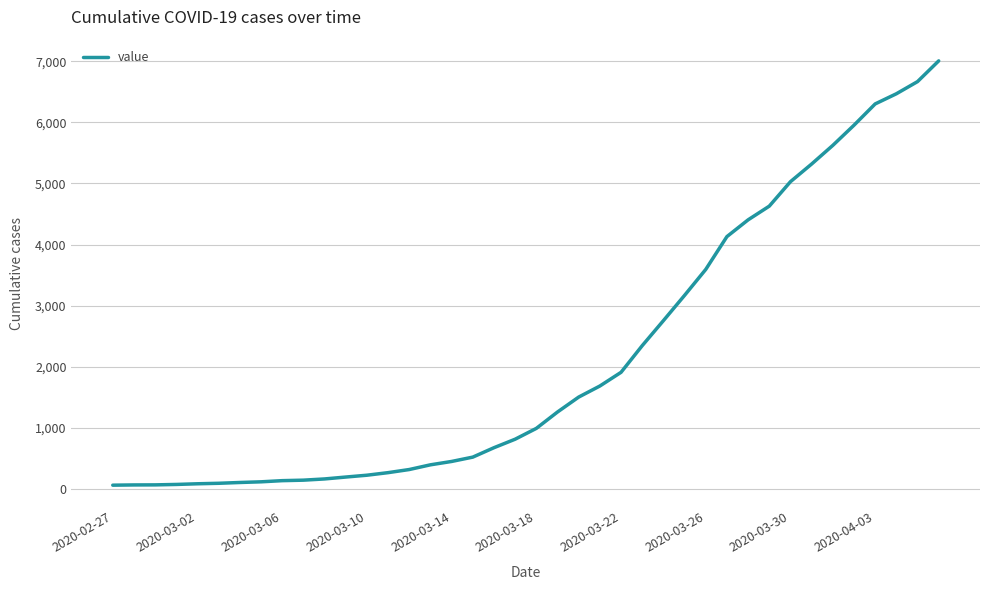

What is the greatest value displayed?

7005